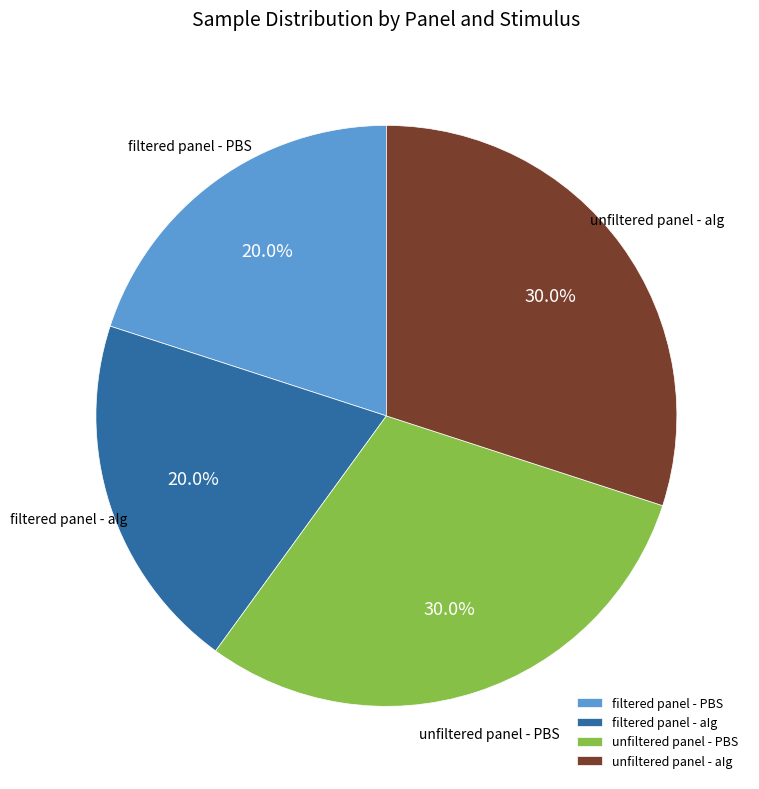

Count the number of slices in the pie.

4